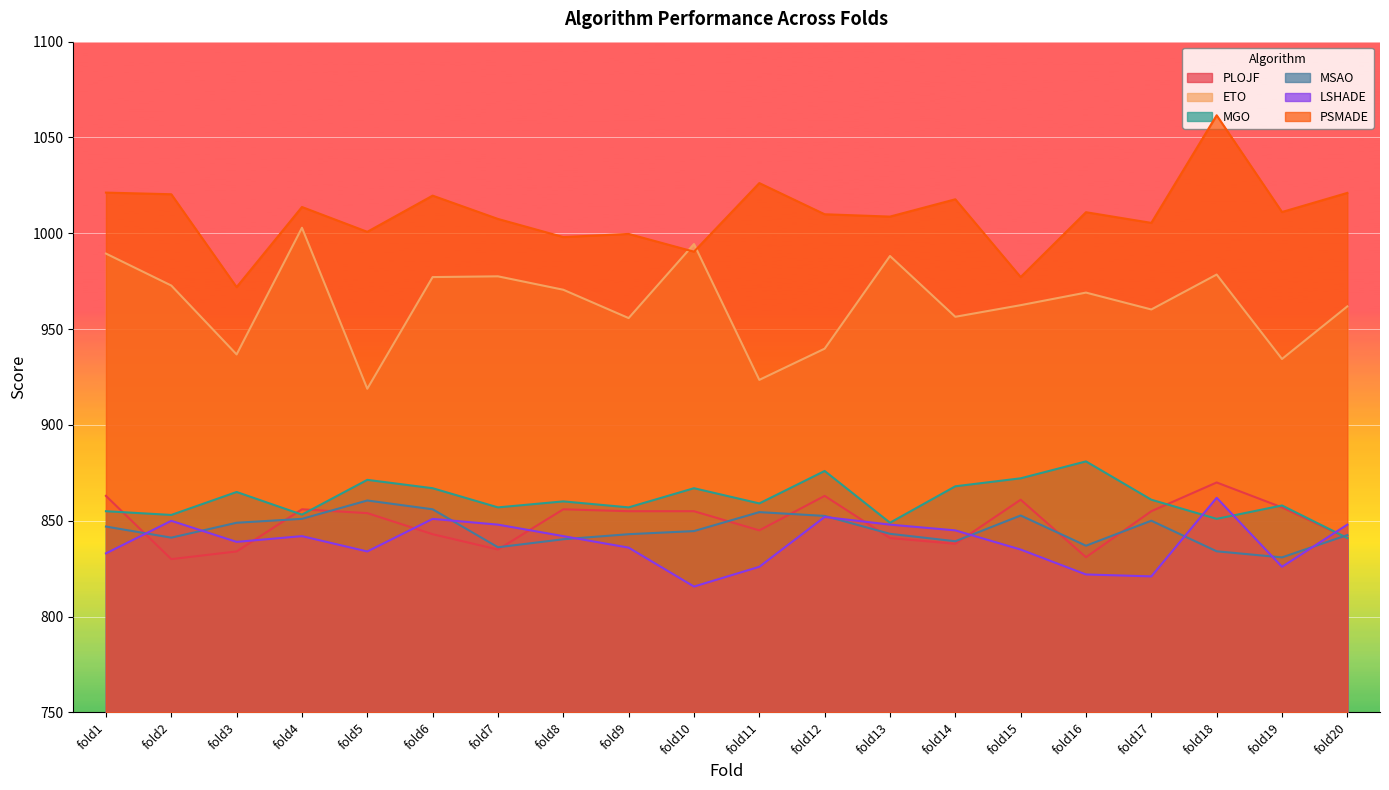

At which category does MGO reach its first local peak?

fold3